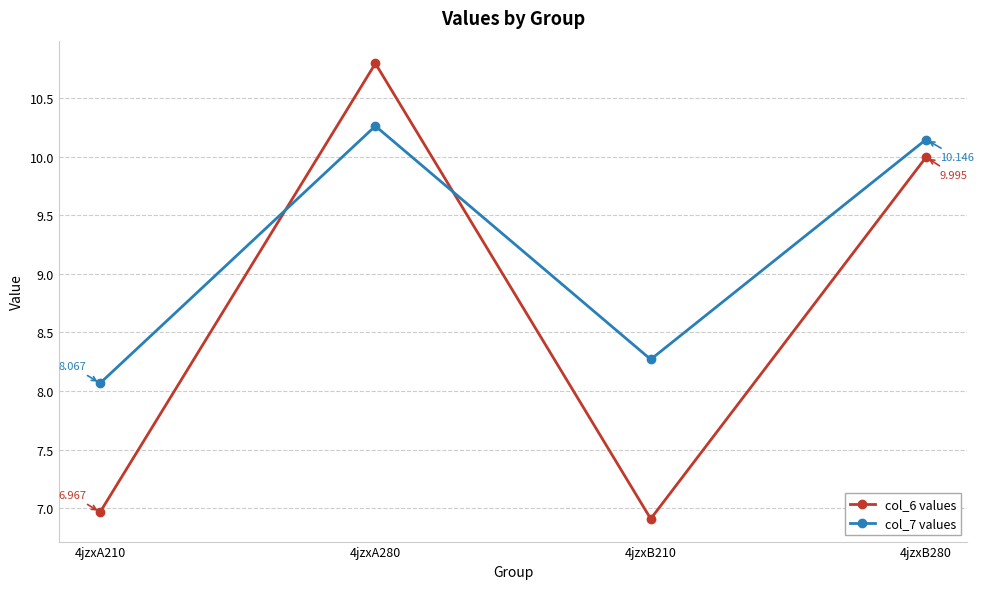

Is the value of col_7 values at 4jzxB280 greater than the value of col_6 values at 4jzxB280?

Yes